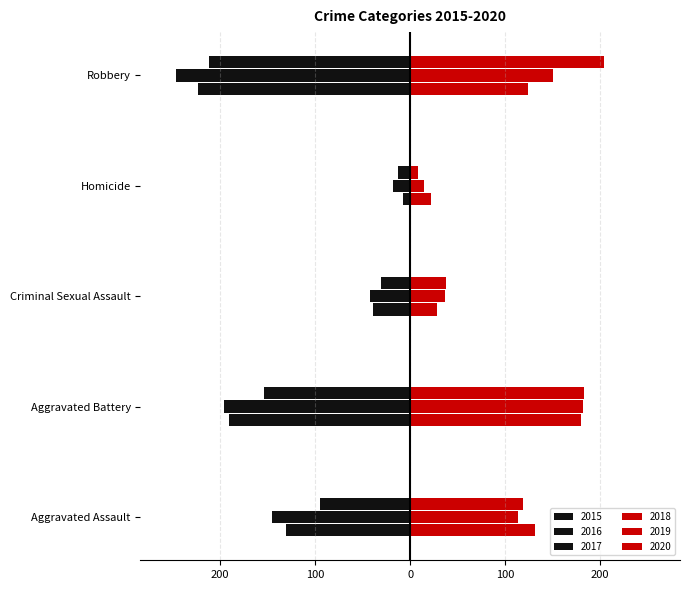

The 2016 series shows -18 at Homicide. True or false?

True